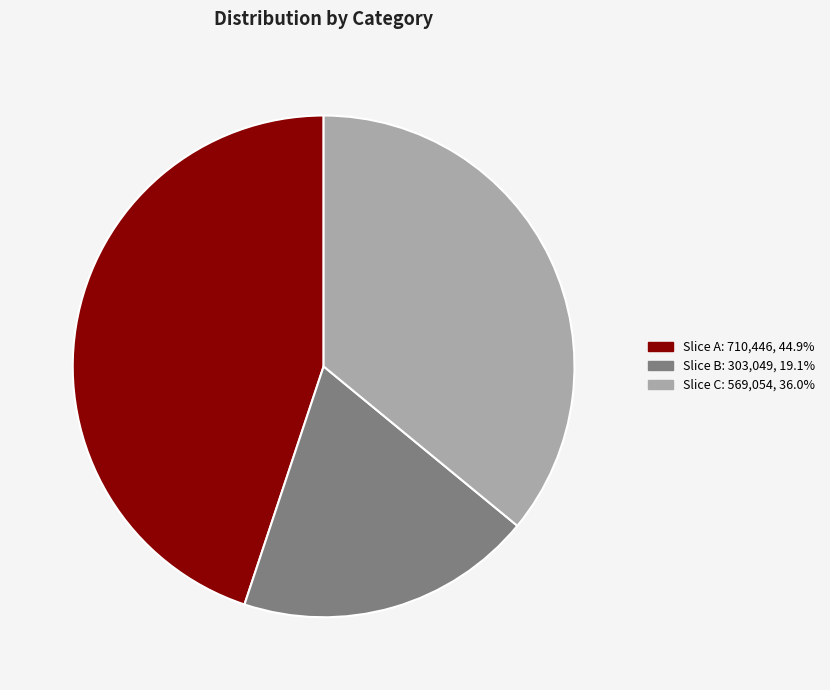

Does any single category account for the majority?

No